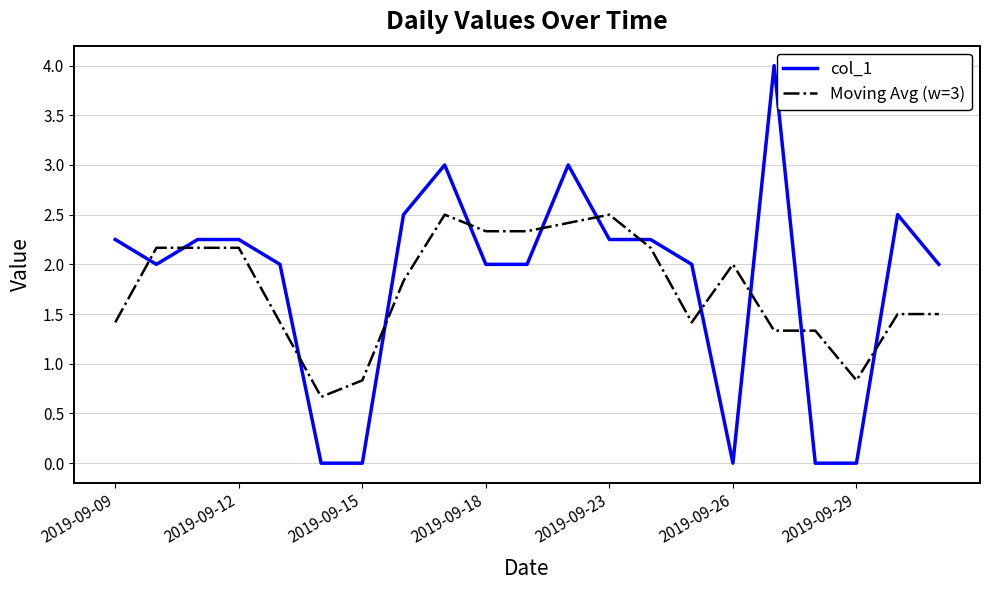

Does the chart have visible grid lines?

Yes